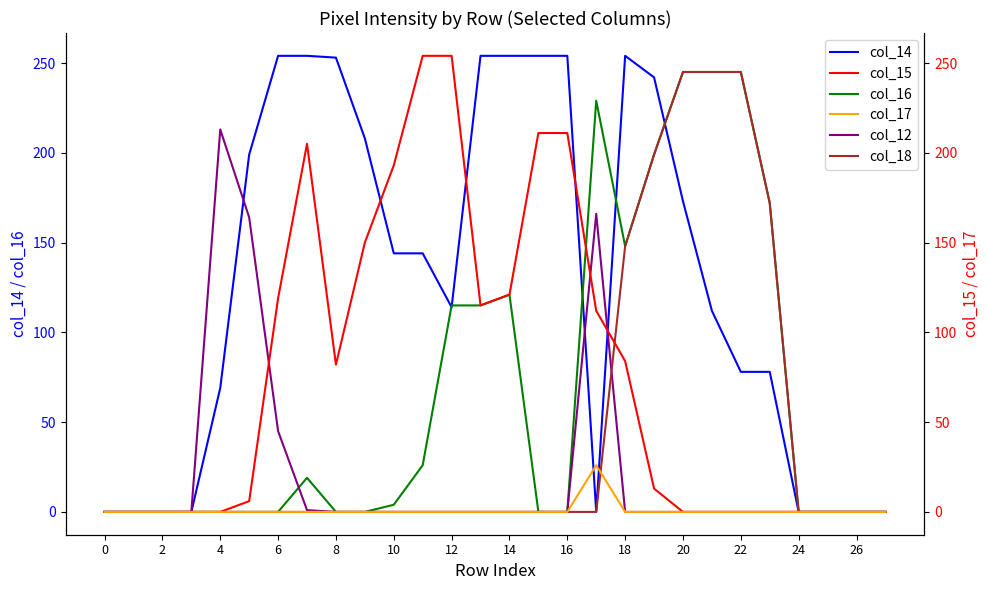

The col_14 series shows -143 at 24. True or false?

False